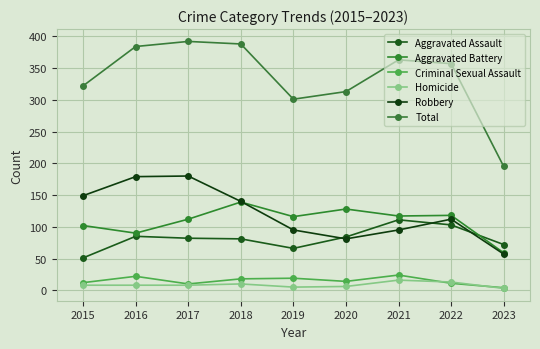

What is the difference between the second highest and minimum values in the Aggravated Assault series?

52